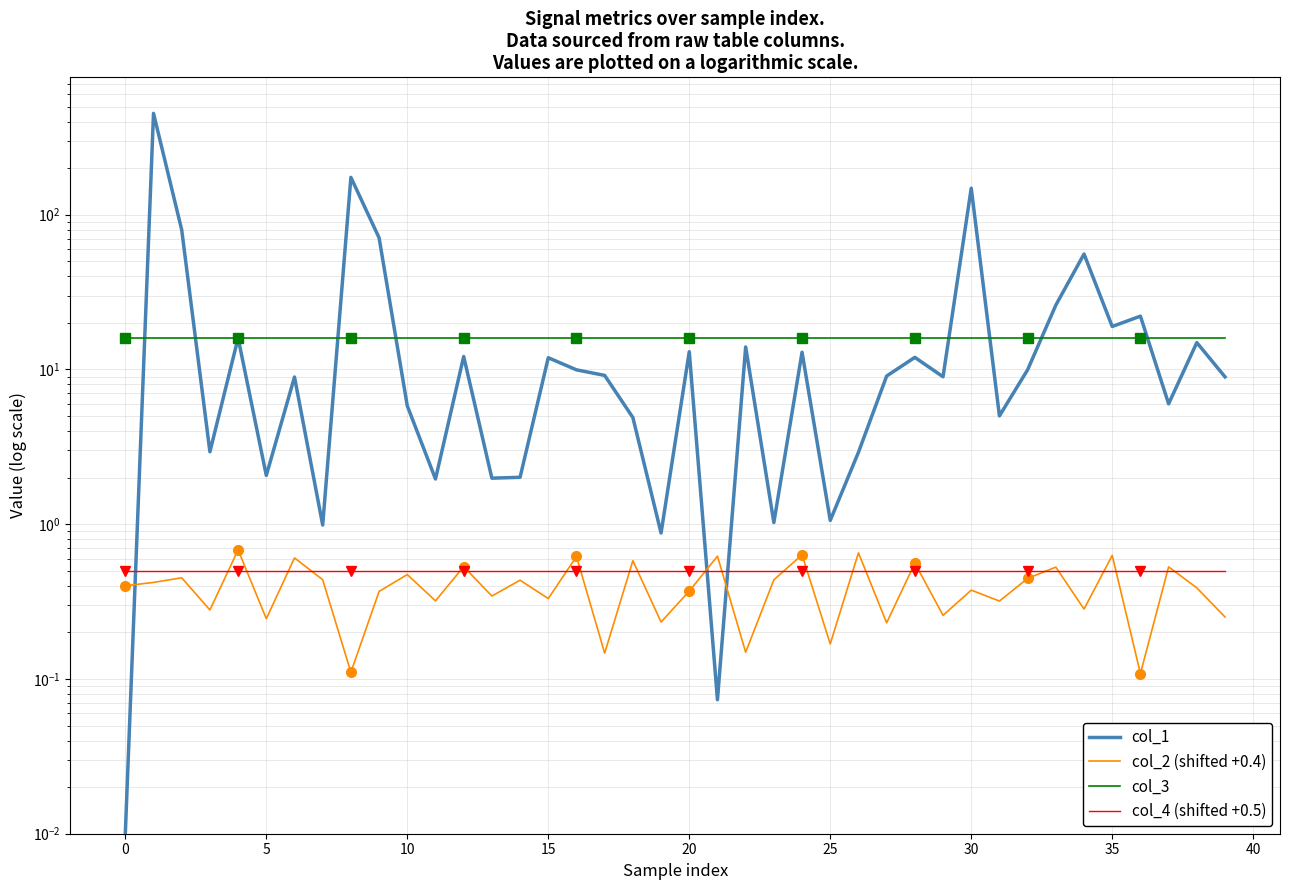

Is the value of col_4 (shifted +0.5) at 20 greater than the value of col_1 at 39?

No